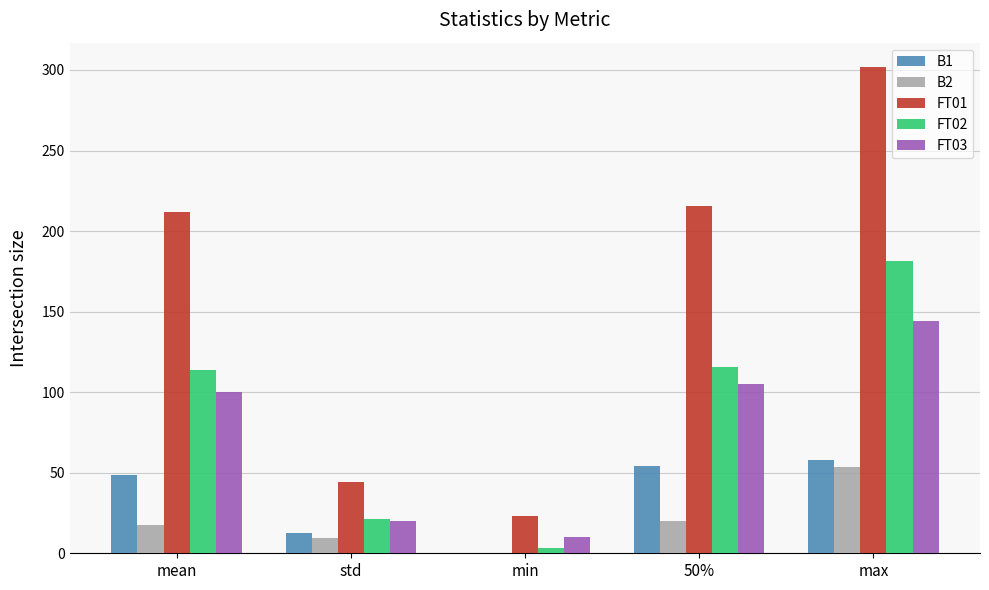

The value of FT01 at max is 529.3. True or false?

False